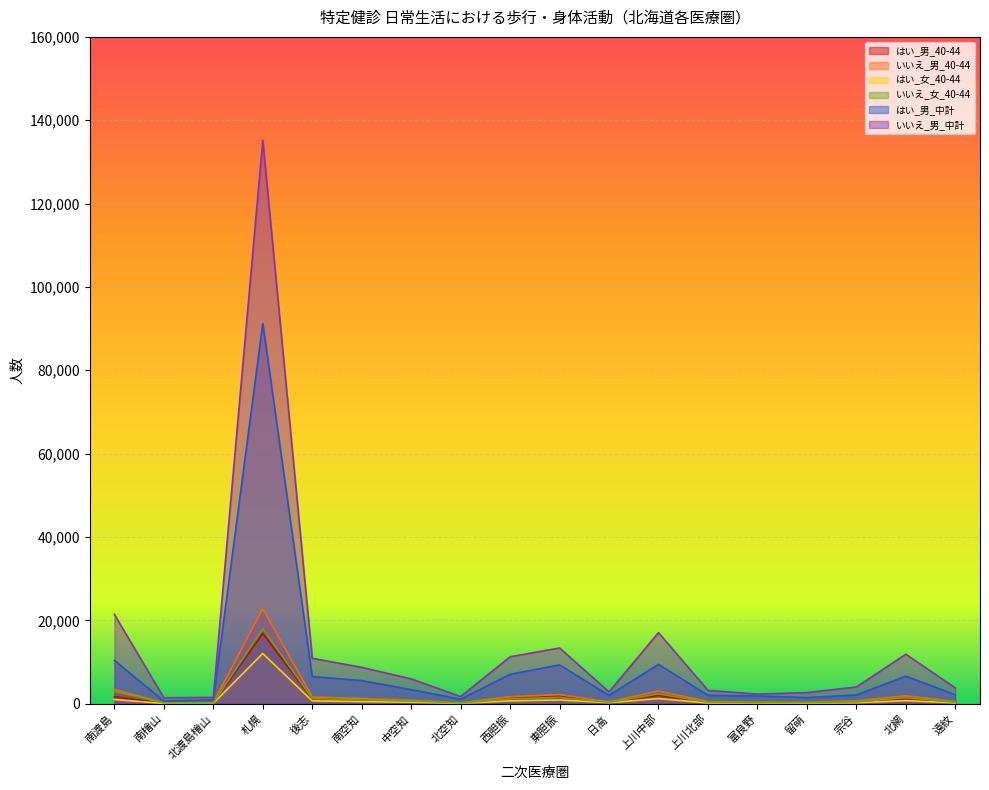

What are all the series names shown in the legend?

はい_男_40-44, いいえ_男_40-44, はい_女_40-44, いいえ_女_40-44, はい_男_中計, いいえ_男_中計